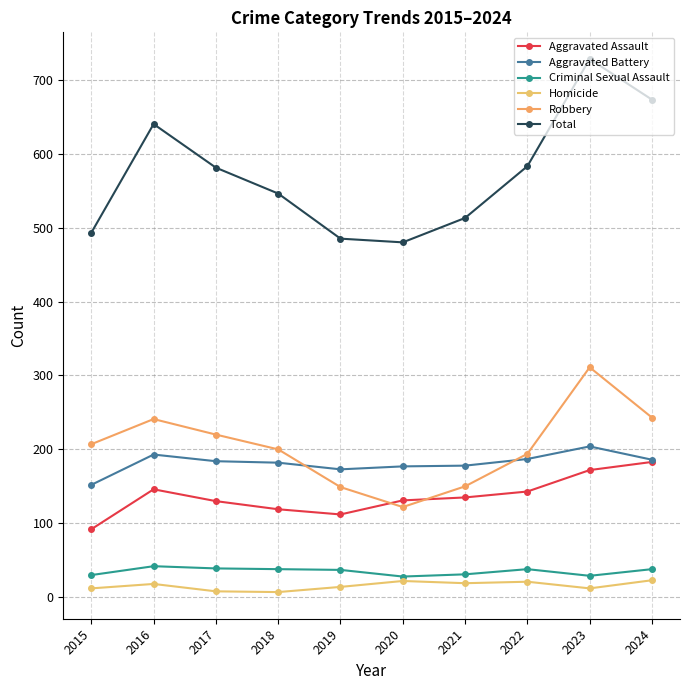

What is the sum of the Total values at 2021 and 2020?

993